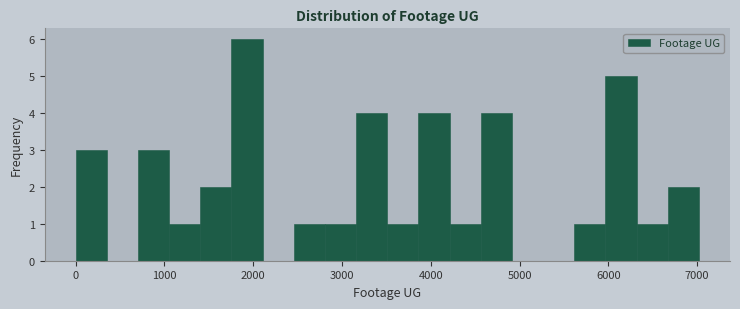

Around what value on the x-axis is the tallest bar? Give the approximate position of its centre, as read against the axis.

1900